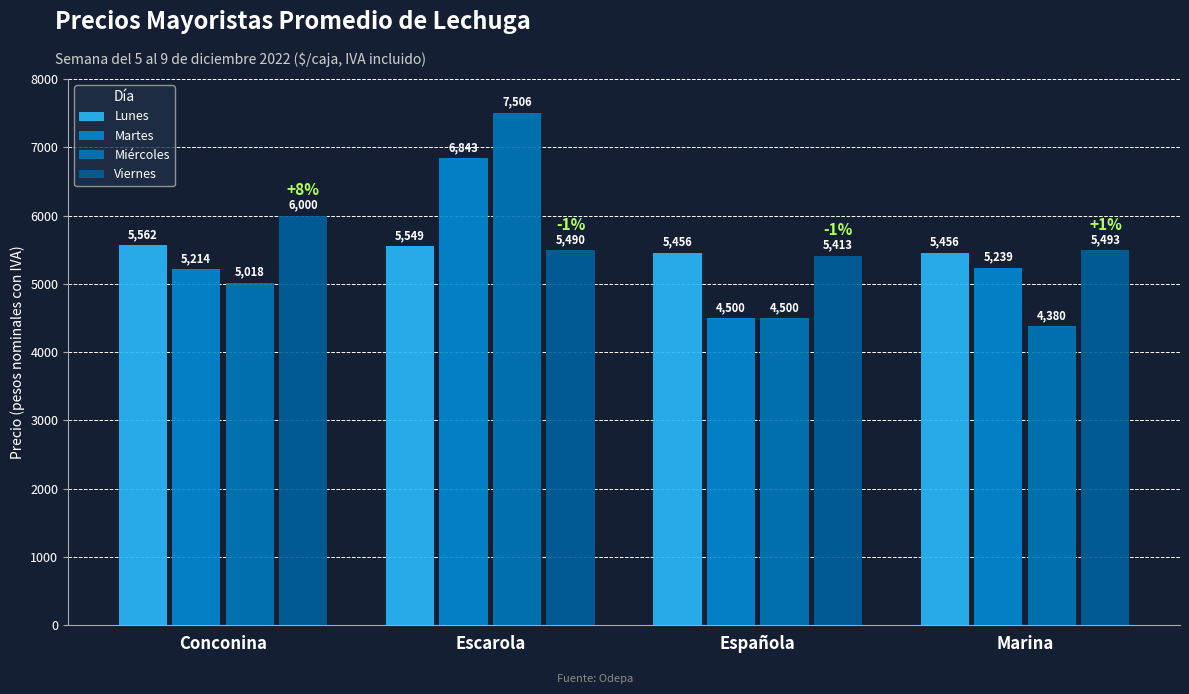

What is the difference between the second highest and minimum values in the Martes series?

739